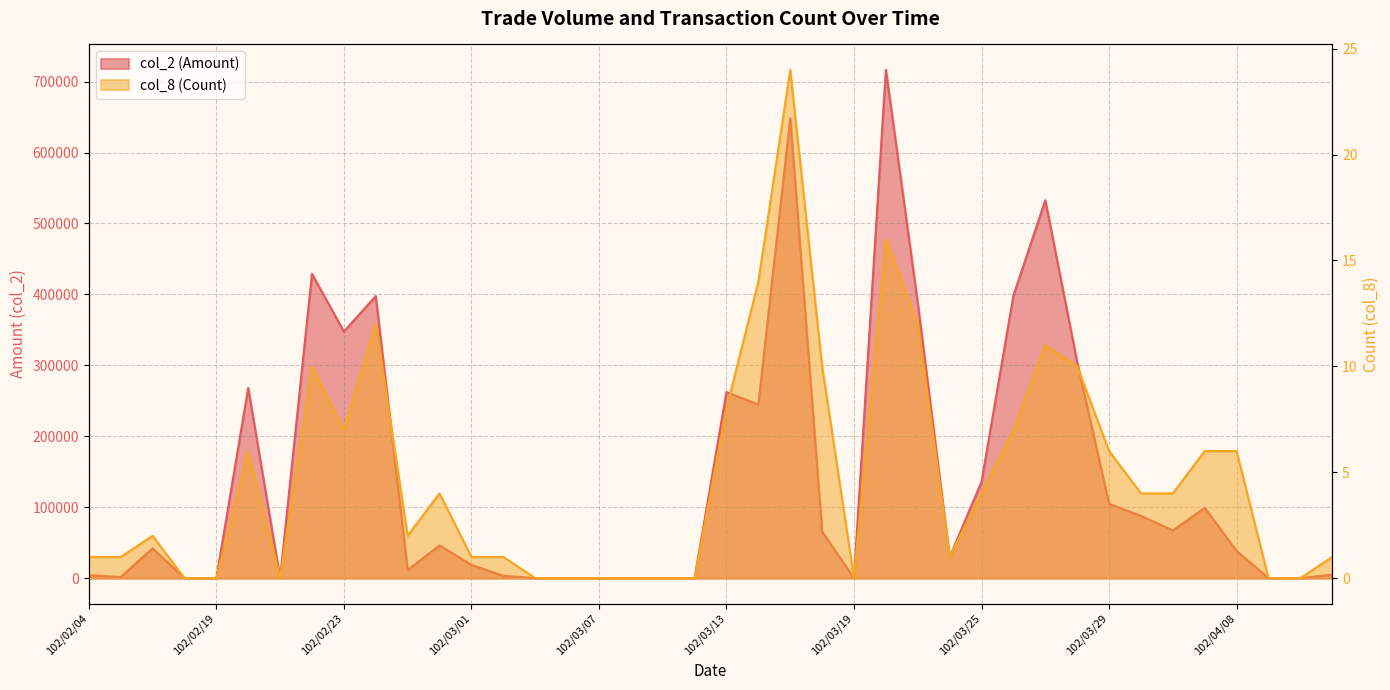

Reading right to left, list all the values displayed in this chart.

col_2 (Amount): 102/04/11=5000	102/04/10=0	102/04/09=0	102/04/08=38270	102/04/03=99060	102/04/02=67270	102/04/01=87700	102/03/29=104720	102/03/28=304490	102/03/27=532840	102/03/26=398350	102/03/25=136040	102/03/22=29500	102/03/21=388090	102/03/20=716630	102/03/19=0	102/03/18=65560	102/03/15=648460	102/03/14=244860	102/03/13=262360	102/03/12=0	102/03/11=0	102/03/08=0	102/03/07=0	102/03/06=0	102/03/05=0	102/03/04=3200	102/03/01=18750	102/02/27=46150	102/02/26=11300	102/02/25=397620	102/02/23=347690	102/02/22=429060	102/02/21=0	102/02/20=268190	102/02/19=0	102/02/18=0	102/02/06=42000	102/02/05=1560	102/02/04=4100
col_8 (Count): 102/04/11=1	102/04/10=0	102/04/09=0	102/04/08=6	102/04/03=6	102/04/02=4	102/04/01=4	102/03/29=6	102/03/28=10	102/03/27=11	102/03/26=7	102/03/25=4	102/03/22=1	102/03/21=12	102/03/20=16	102/03/19=0	102/03/18=10	102/03/15=24	102/03/14=14	102/03/13=8	102/03/12=0	102/03/11=0	102/03/08=0	102/03/07=0	102/03/06=0	102/03/05=0	102/03/04=1	102/03/01=1	102/02/27=4	102/02/26=2	102/02/25=12	102/02/23=7	102/02/22=10	102/02/21=0	102/02/20=6	102/02/19=0	102/02/18=0	102/02/06=2	102/02/05=1	102/02/04=1